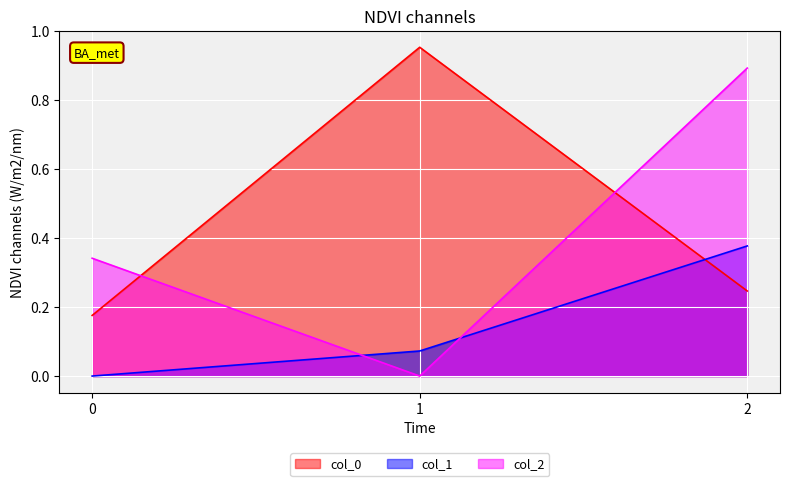

The value of col_0 at 2 is 0.2. True or false?

True